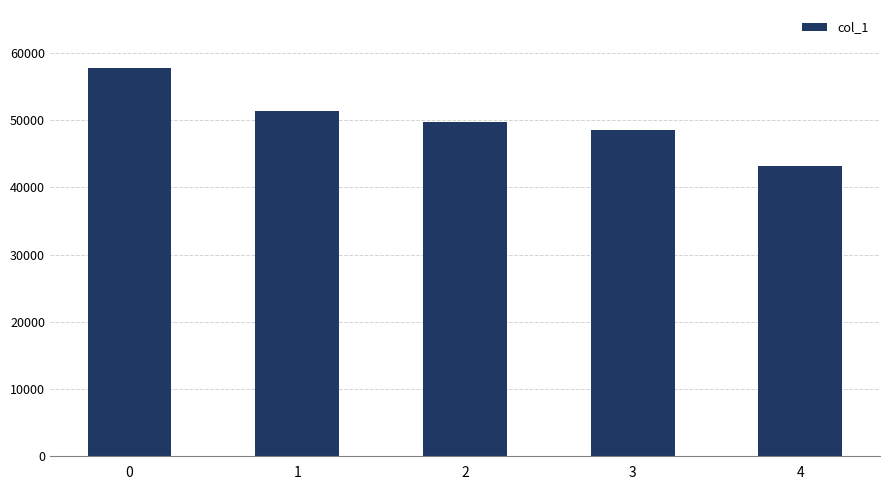

Reading left to right, list all the values displayed in this chart.

0=57717	1=51377	2=49690	3=48492	4=43200